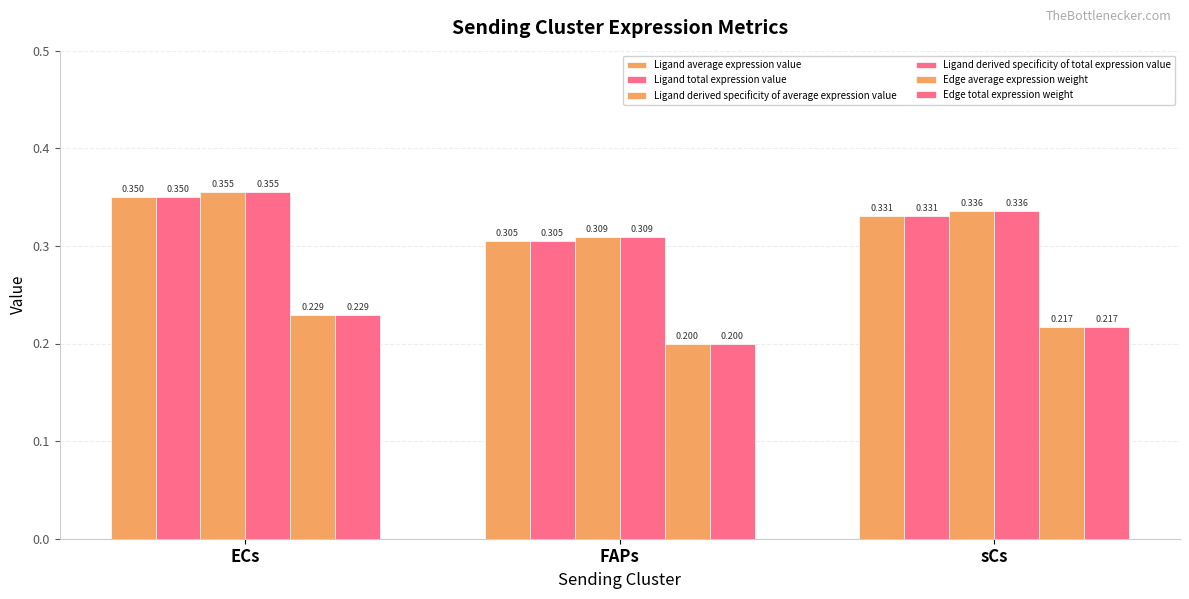

Does the chart contain any negative values?

No